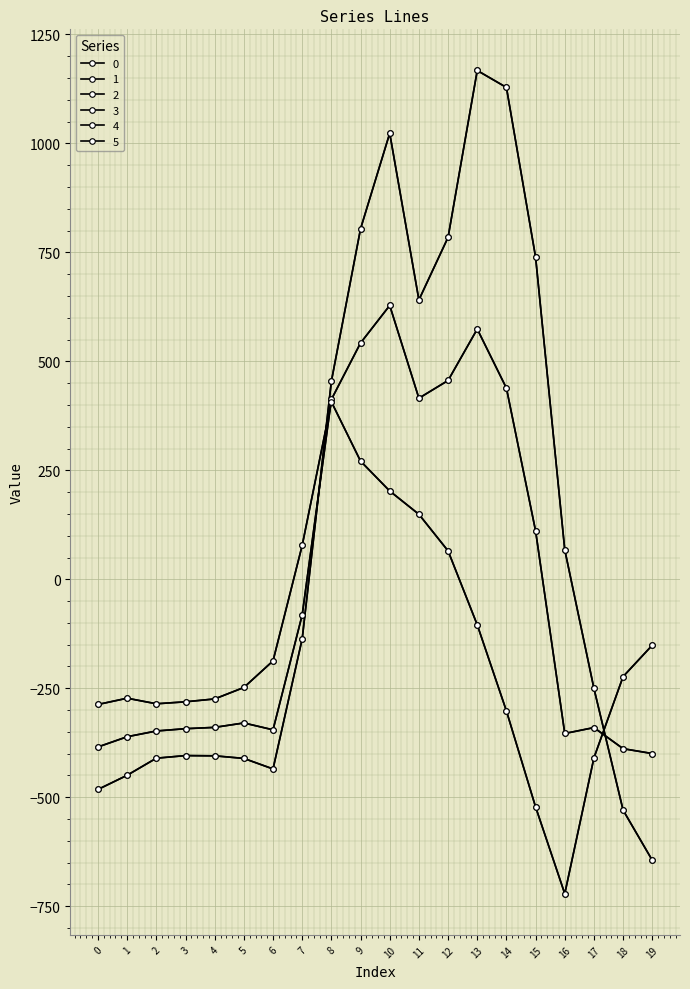

Does the chart have visible grid lines?

Yes